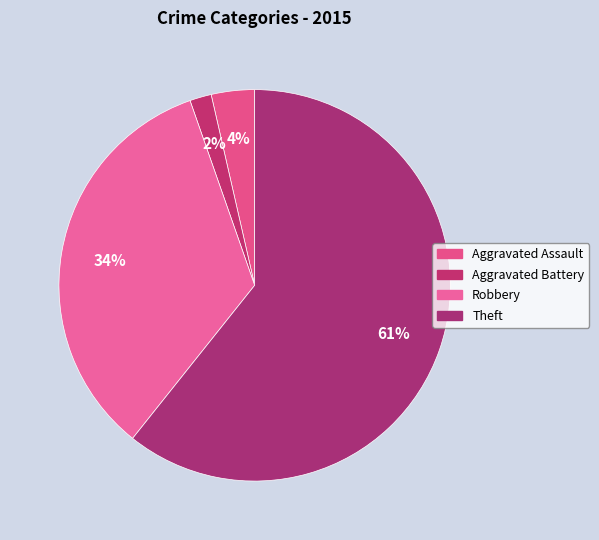

How many slices are in this pie chart?

4